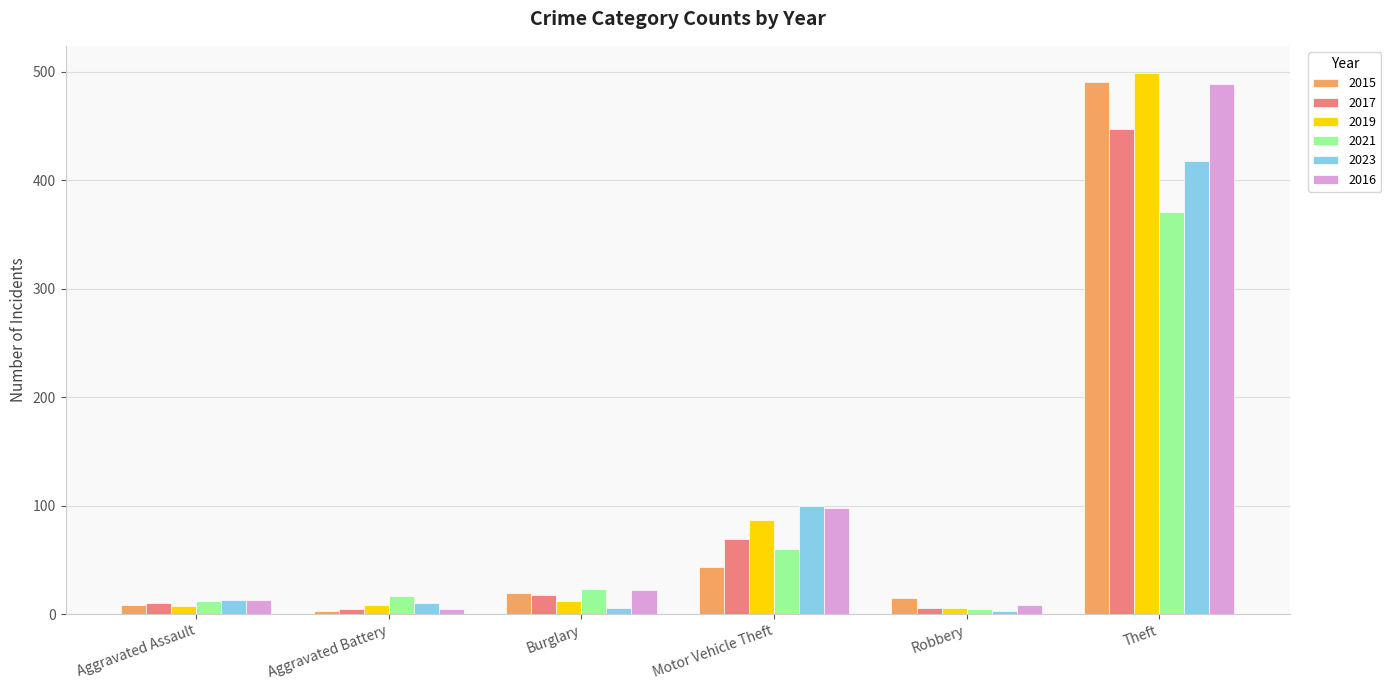

At which label is 2023 closest to 210?

Motor Vehicle Theft